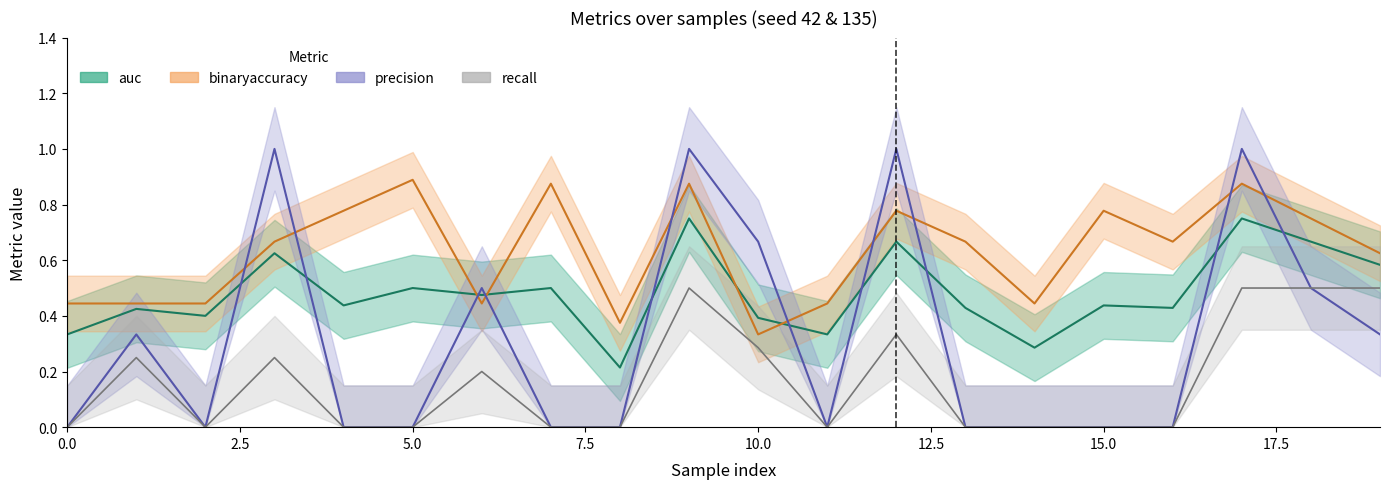

At how many categories does at least one series exceed 0?

20